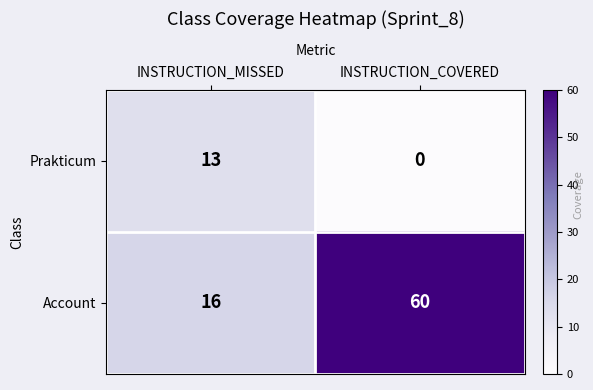

True or false: Prakticum has a value of 0 at INSTRUCTION_COVERED.

True